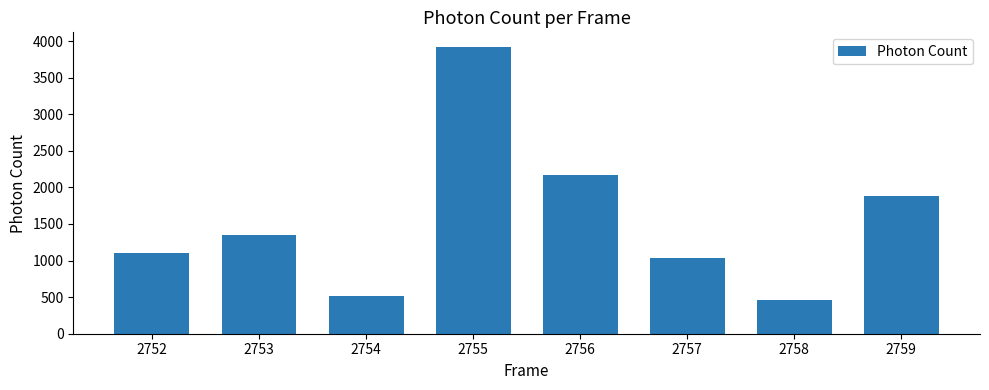

How many data points are less than 1349?

4